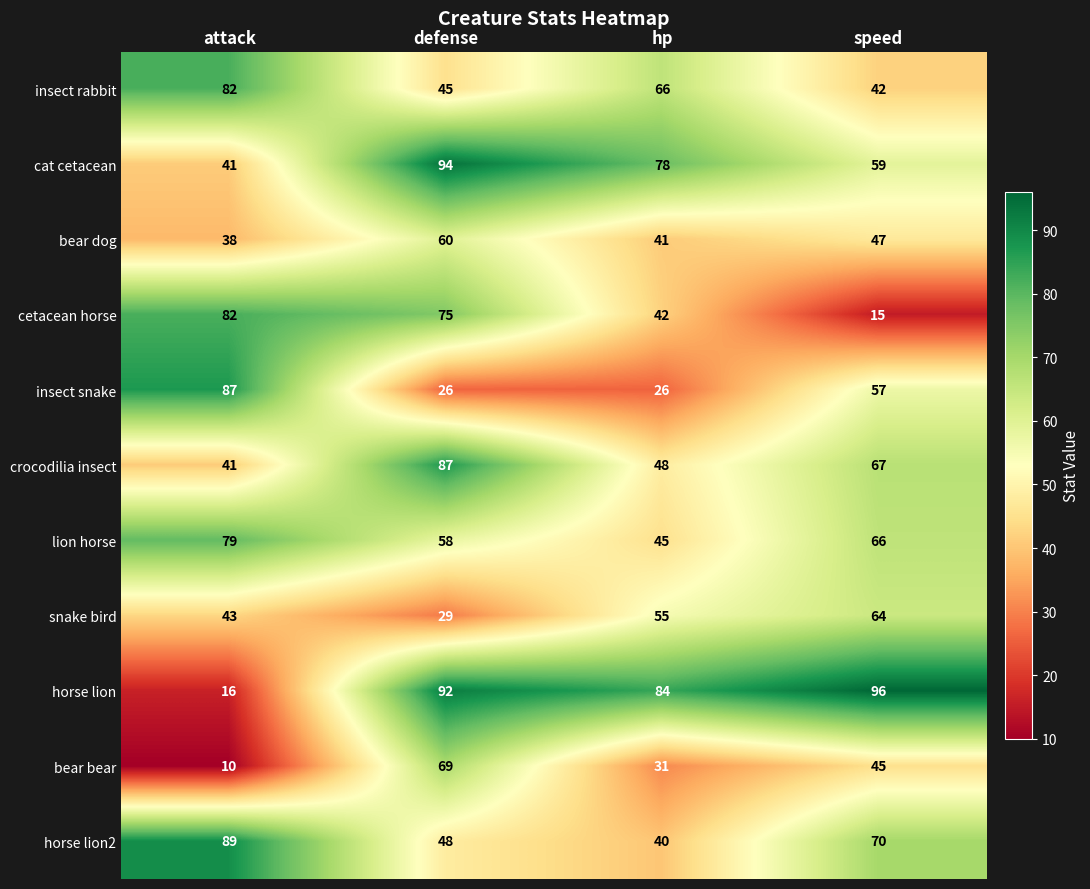

What is the difference between the highest and lowest values at speed?

81